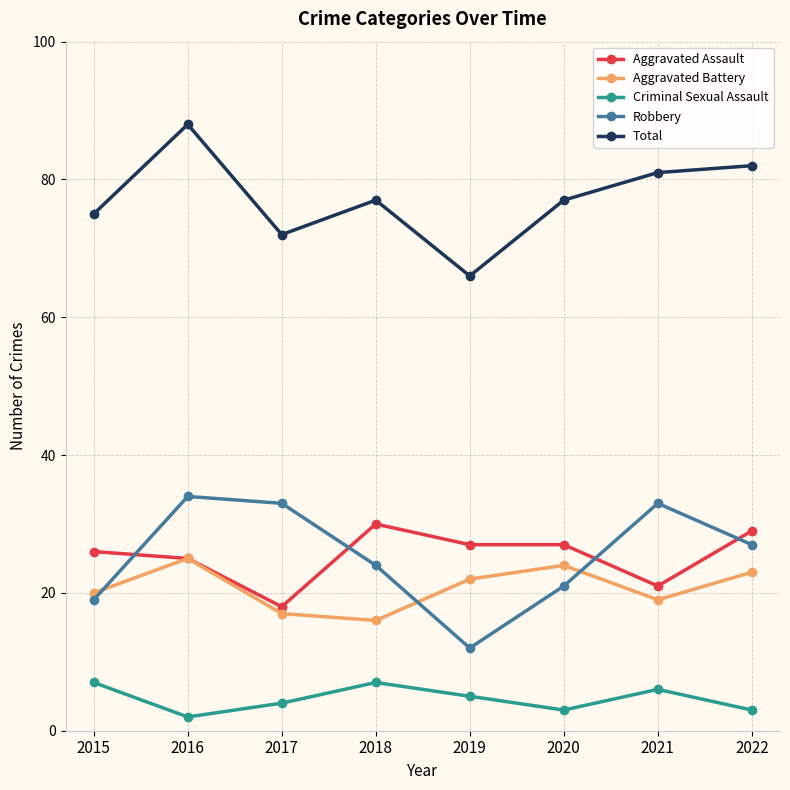

True or false: Total and Aggravated Battery cross at least once.

False